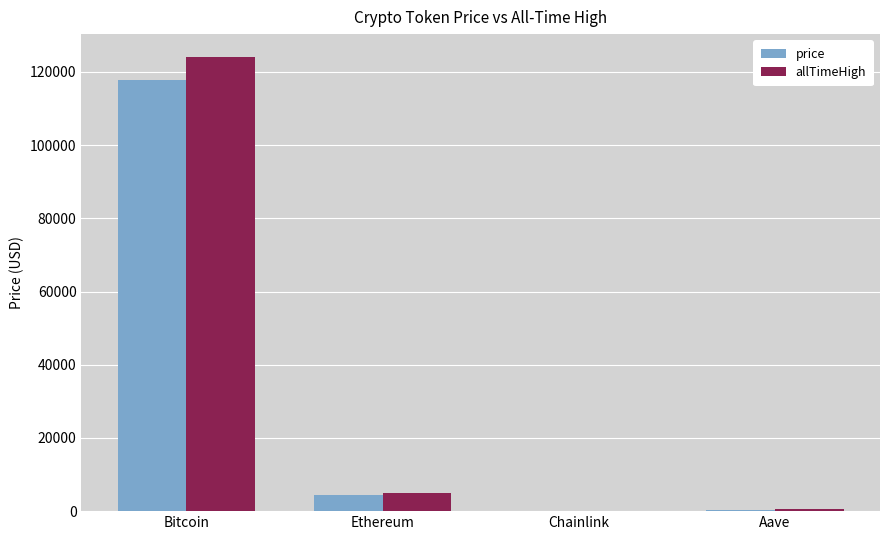

What is the approximate value of price at Bitcoin?

117765.0